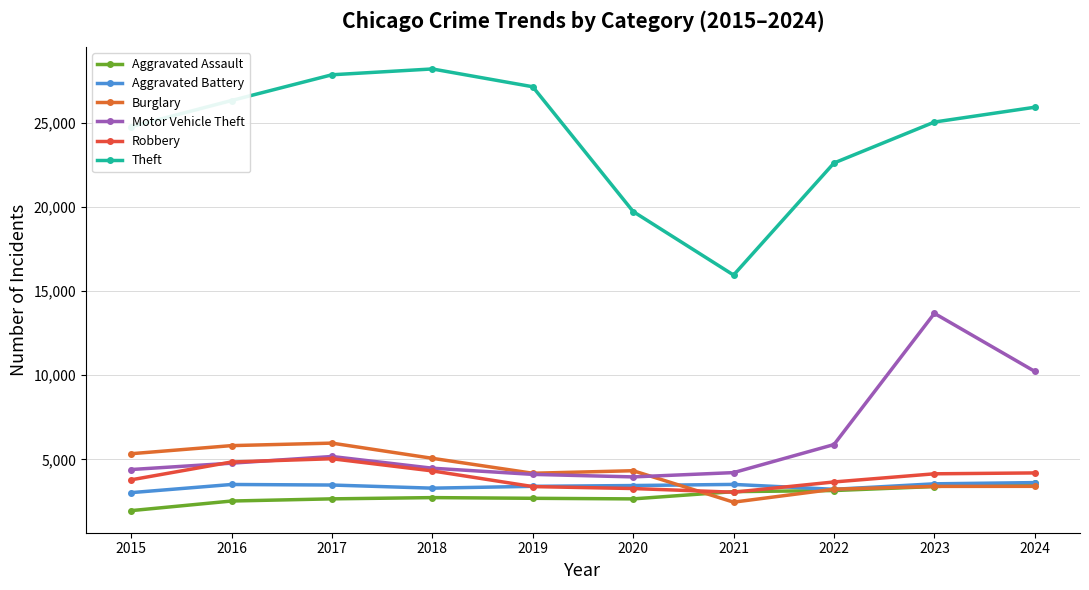

At which category does Burglary reach its first local peak?

2017